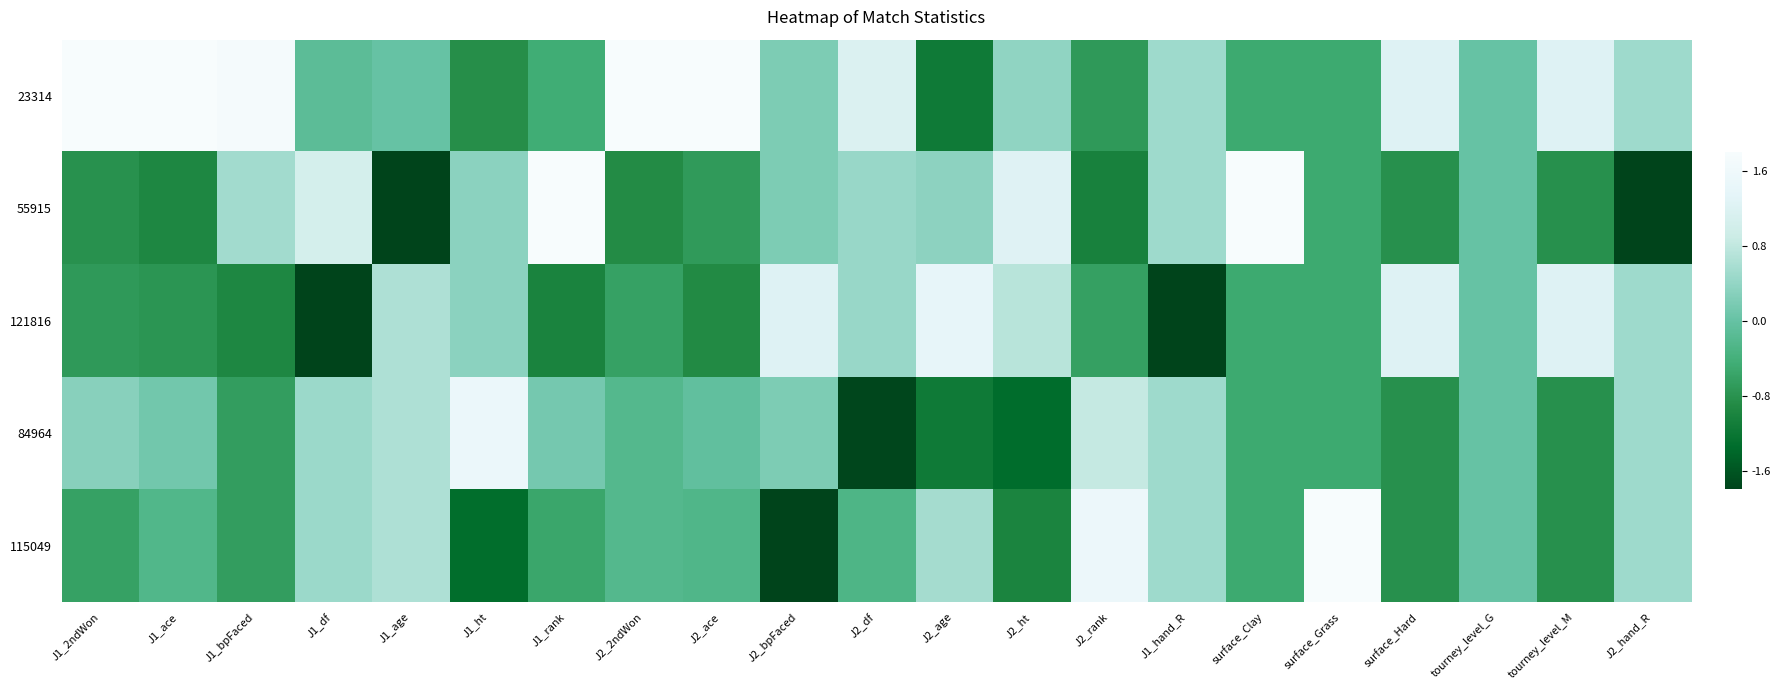

Count the number of categories in the chart.

21